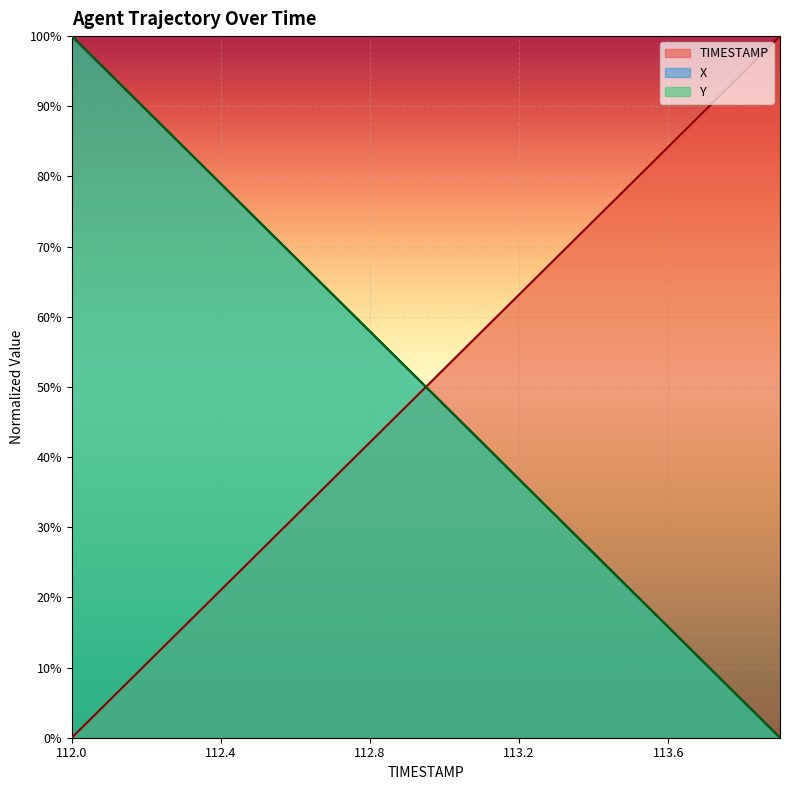

True or false: TIMESTAMP and X cross at least once.

True